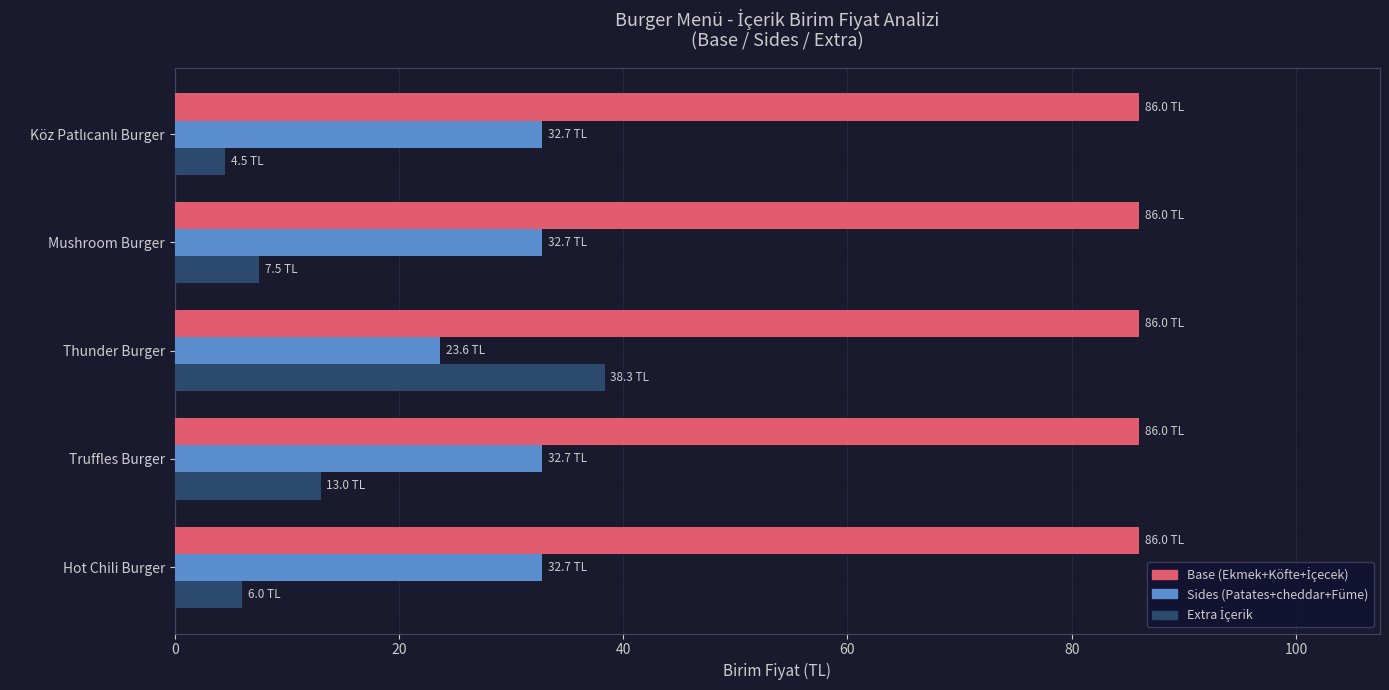

The value of Sides (Patates+cheddar+Füme) at Thunder Burger is 7.0. True or false?

False